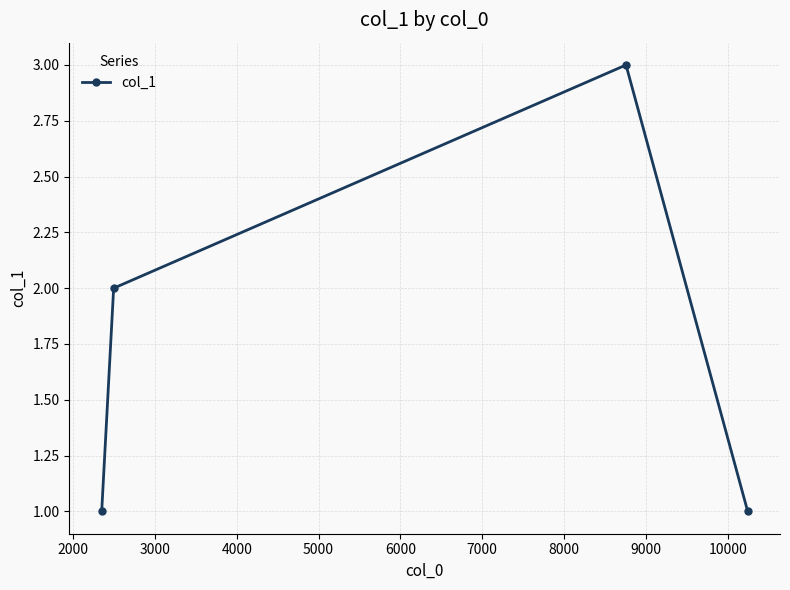

How many series are shown in this chart?

1